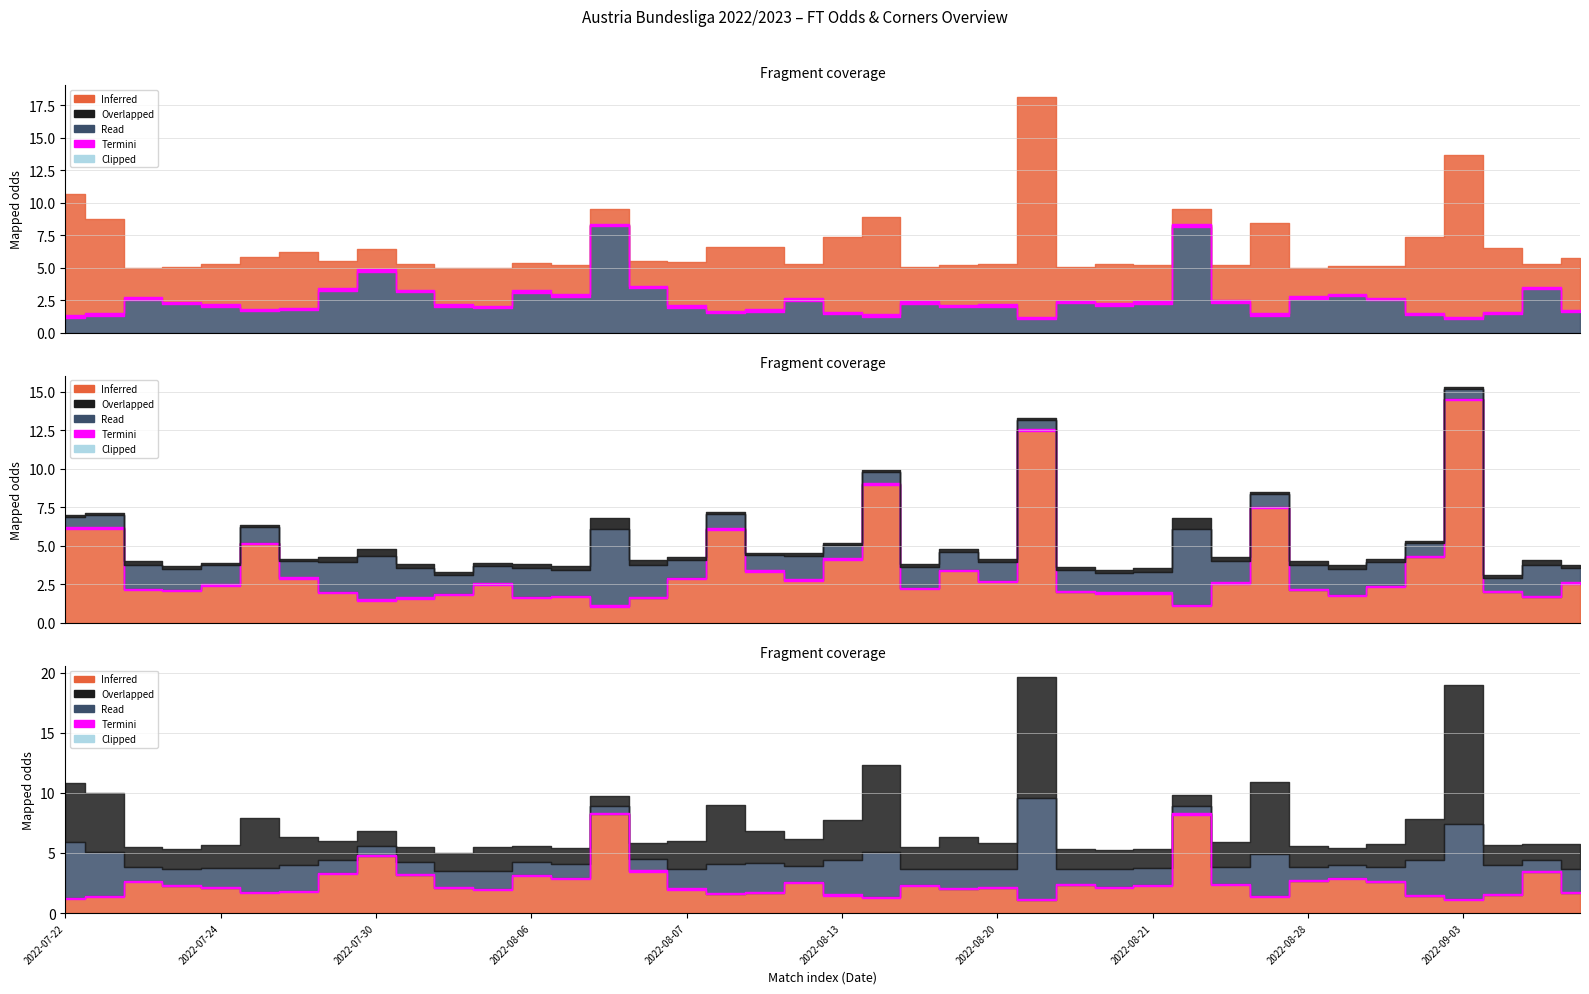

Reading left to right, extract all data points from this chart.

Odd_H_FT: 1.2	1.4	2.6	2.3	2.1	1.7	1.8	3.3	4.8	3.2	2.1	2.0	3.1	2.9	8.3	3.5	2.0	1.6	1.7	2.6	1.5	1.3	2.3	2.0	2.1	1.1	2.4	2.1	2.3	8.2	2.4	1.4	2.7	2.9	2.6	1.4	1.1	1.5	3.5	1.7
Odd_A_FT: 9.4	7.4	2.3	2.8	3.2	4.0	4.4	2.2	1.7	2.1	2.9	3.0	2.2	2.4	1.2	2.0	3.4	5.0	4.9	2.7	5.9	7.6	2.7	3.2	3.2	17.0	2.7	3.1	2.9	1.3	2.9	7.0	2.3	2.2	2.5	5.9	12.5	5.0	1.9	4.0
XG_Total_Pre: 0.0	0.0	0.0	0.0	0.0	0.0	0.0	0.0	0.0	0.0	0.0	0.0	0.0	0.0	0.0	0.0	0.0	0.0	0.0	0.0	0.0	0.0	0.0	0.0	0.0	0.0	0.0	0.0	0.0	0.0	0.0	0.0	0.0	0.0	0.0	0.0	0.0	0.0	0.0	0.0
Odd_Corners_A: 6.2	6.2	2.2	2.1	2.5	5.2	2.9	2.0	1.5	1.6	1.9	2.5	1.6	1.7	1.1	1.6	2.9	6.1	3.4	2.8	4.2	9.0	2.2	3.4	2.7	12.5	2.0	1.9	1.9	1.1	2.6	7.5	2.1	1.8	2.4	4.3	14.5	2.0	1.7	2.6